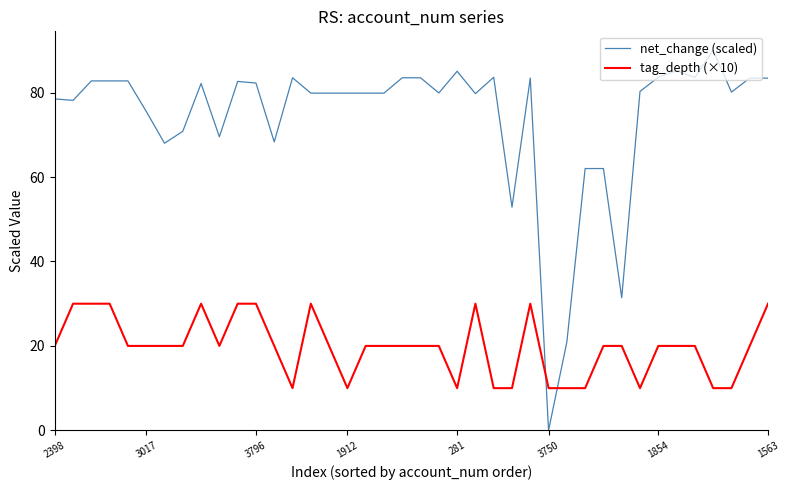

How many intersections are there between tag_depth (×10) and net_change (scaled)?

2